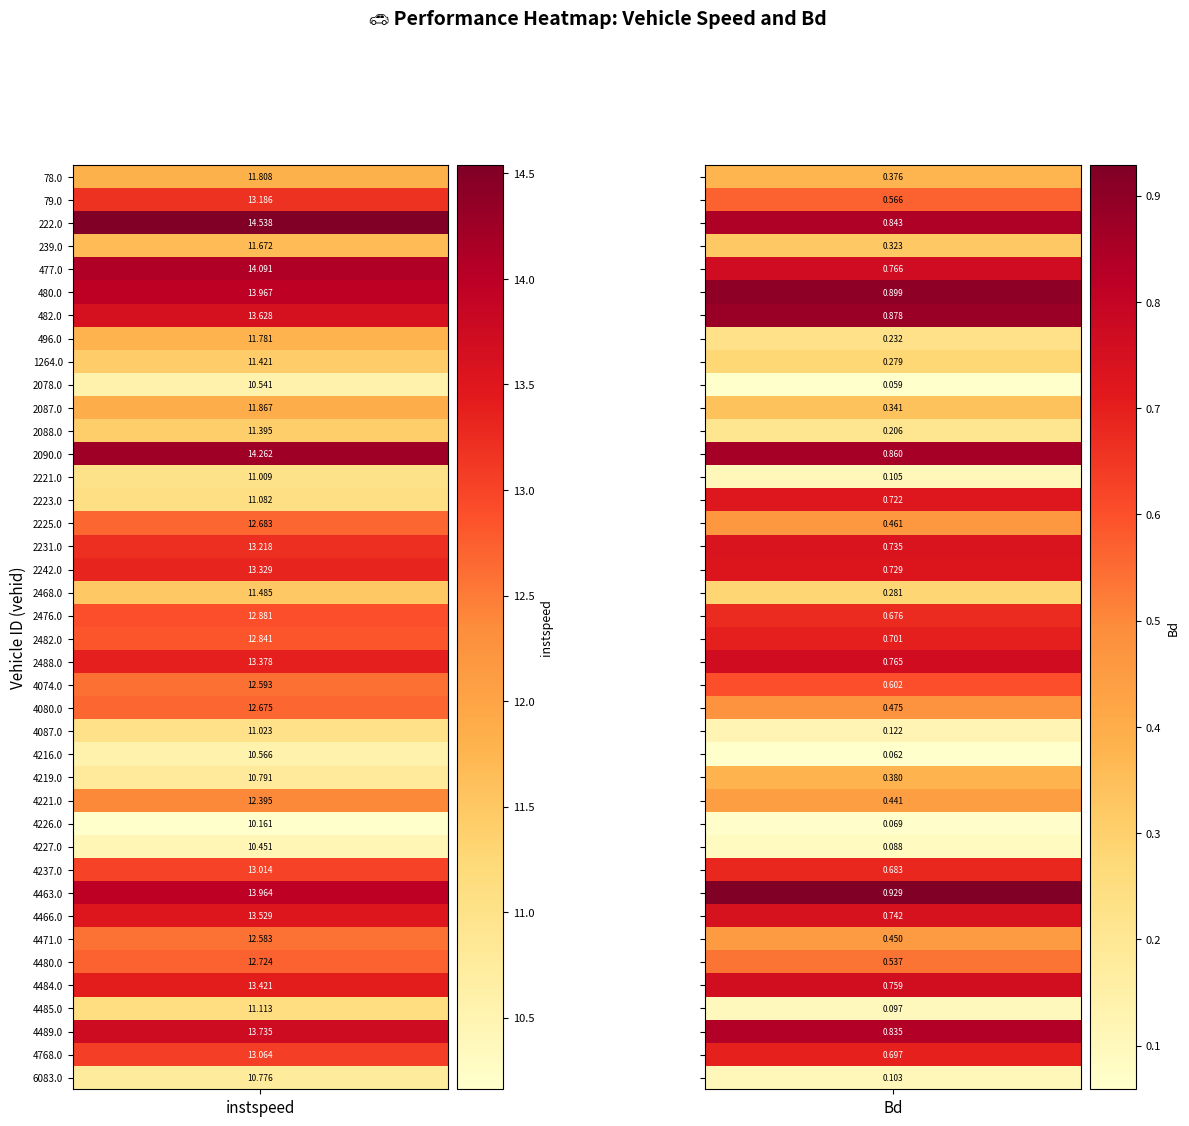

Which series has the widest spread of values?

222.0